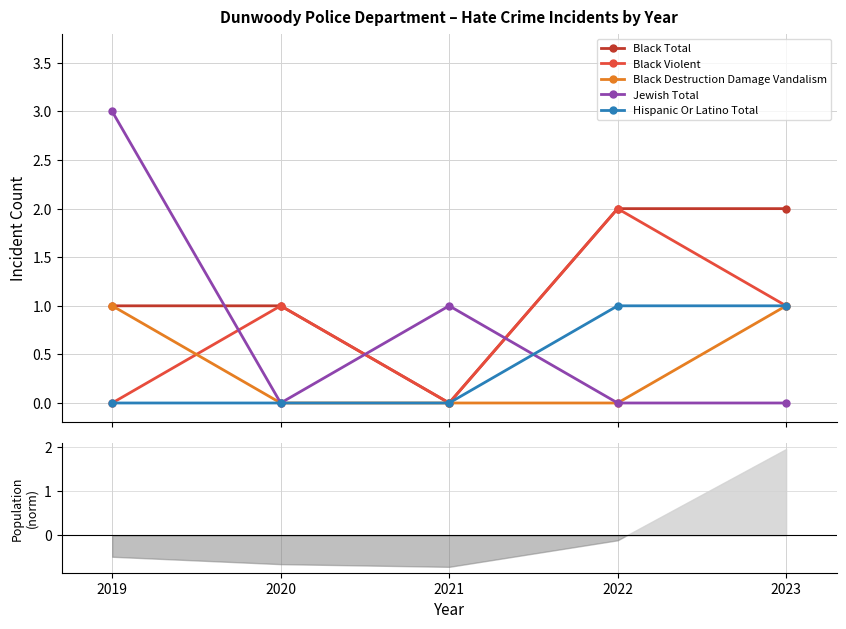

At which label does Jewish Total reach its peak?

2019